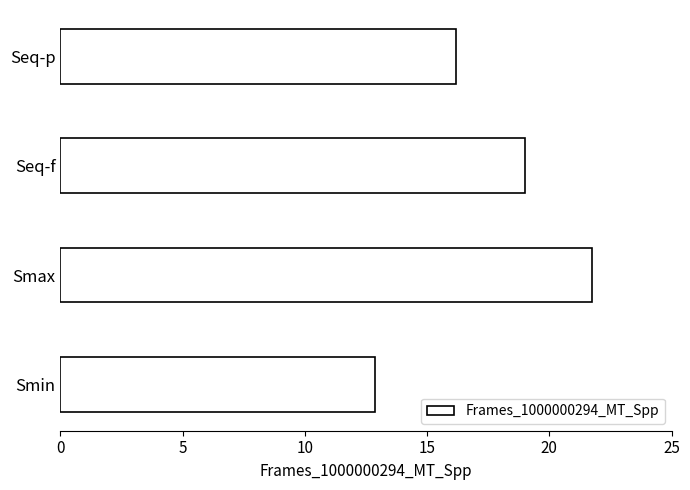

Where is the data nearest to the value 17?

Seq-p